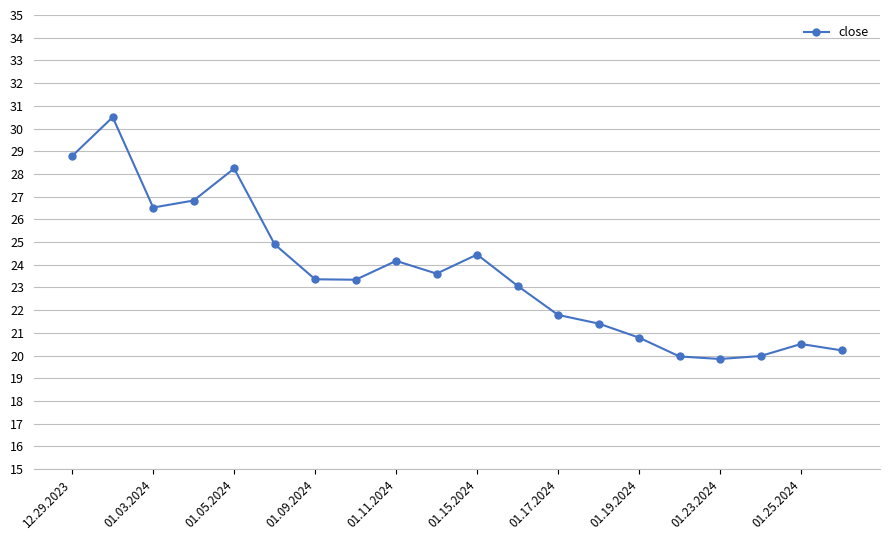

True or false: the data has more than 1 interior local peaks.

True